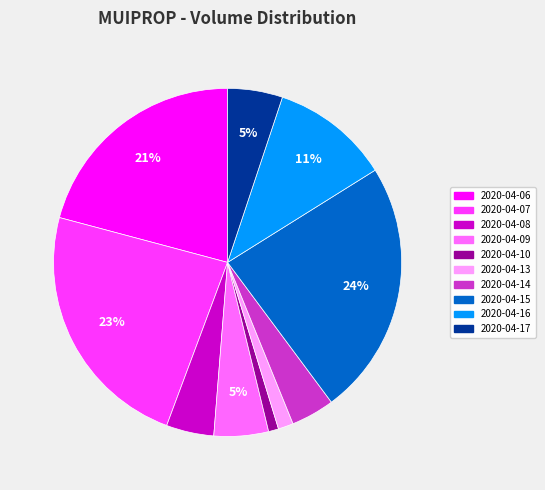

To the nearest percent, what is the difference between the largest and smallest slice percentages?

23%